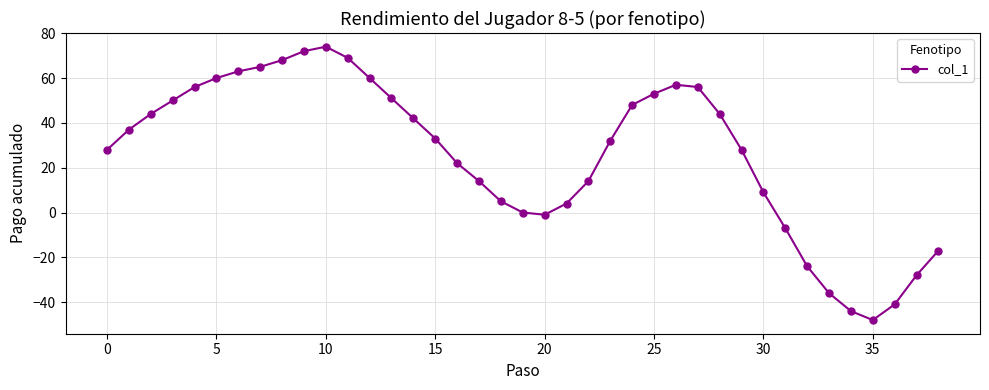

True or false: the data has more than 0 interior local peaks.

True